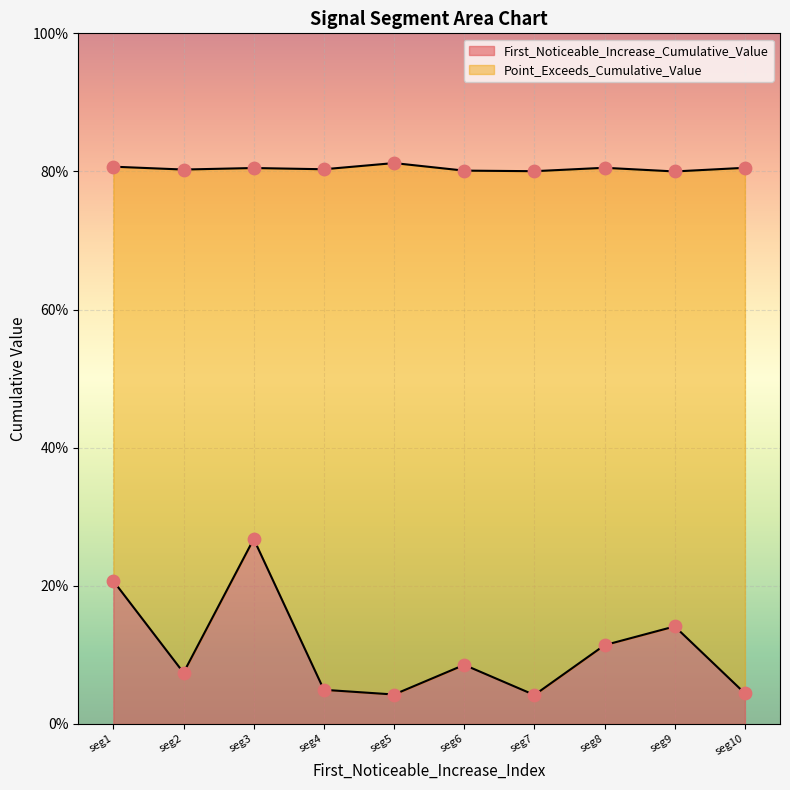

What are all the series names shown in the legend?

First_Noticeable_Increase_Cumulative_Value, Point_Exceeds_Cumulative_Value